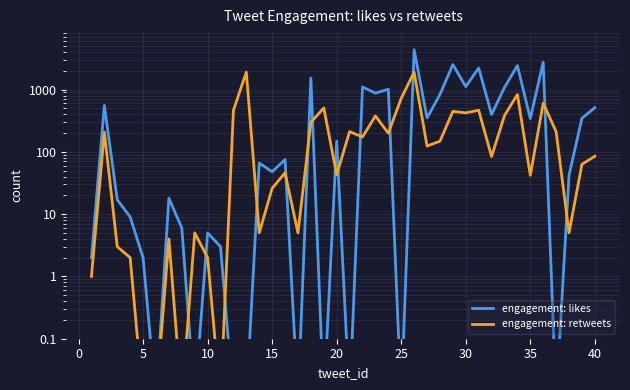

What are all the series names shown in the legend?

engagement: likes, engagement: retweets